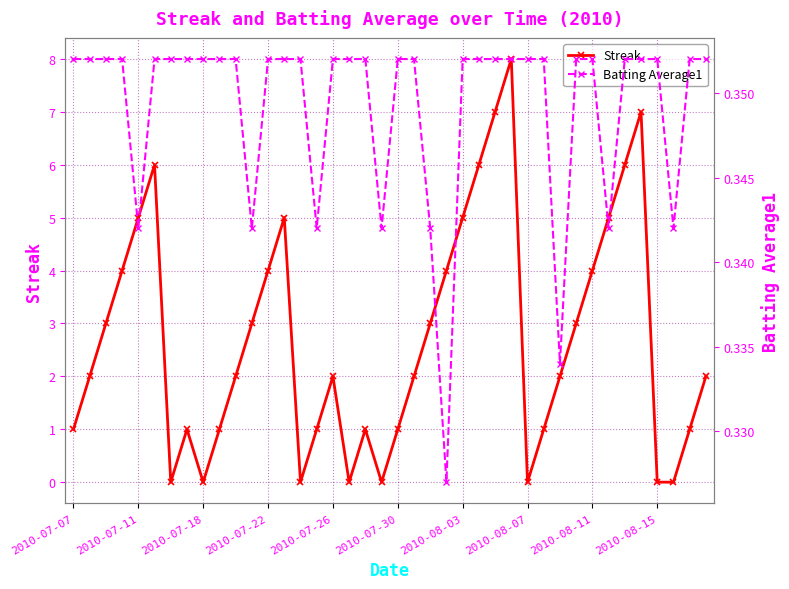

What is the sum of all Streak values?

108